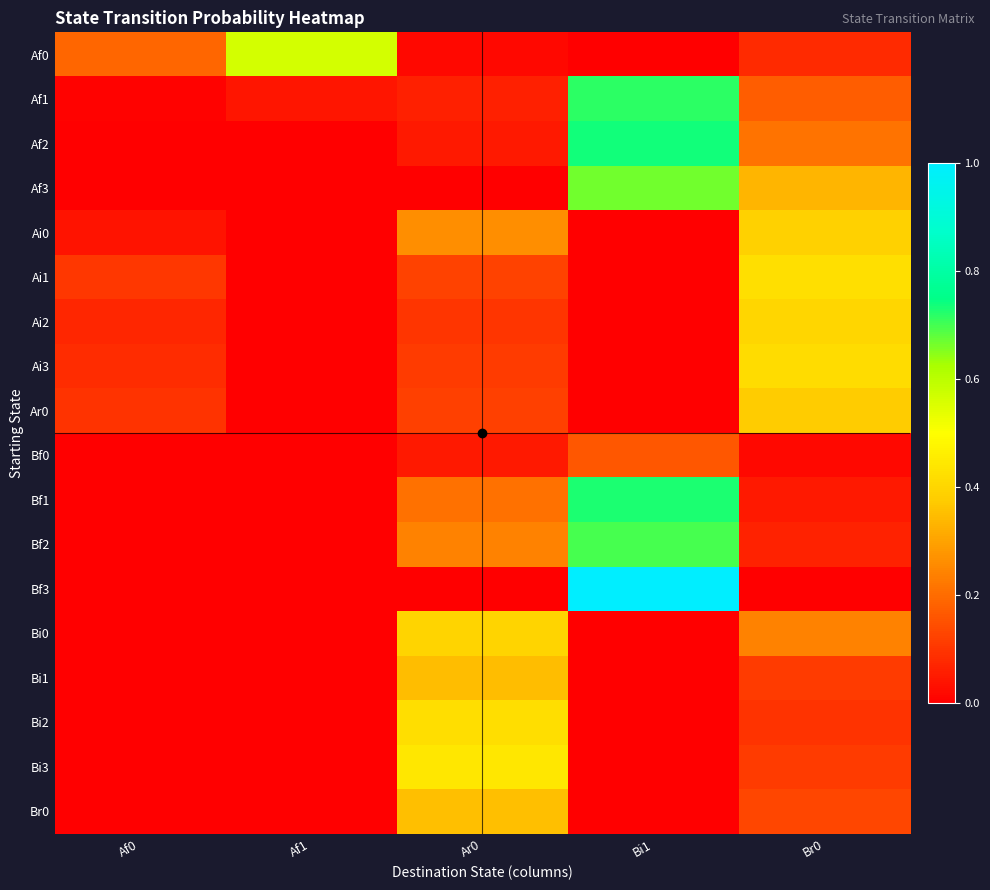

Reading left to right, transcribe all the data shown in this chart.

Af0: Af0=0.2	Af1=0.6	Ar0=0.0	Bi1=0.0	Br0=0.1
Af1: Af0=0.0	Af1=0.0	Ar0=0.1	Bi1=0.7	Br0=0.2
Af2: Af0=0.0	Af1=0.0	Ar0=0.0	Bi1=0.7	Br0=0.2
Af3: Af0=0.0	Af1=0.0	Ar0=0.0	Bi1=0.7	Br0=0.3
Ai0: Af0=0.0	Af1=0.0	Ar0=0.3	Bi1=0.0	Br0=0.4
Ai1: Af0=0.1	Af1=0.0	Ar0=0.1	Bi1=0.0	Br0=0.4
Ai2: Af0=0.1	Af1=0.0	Ar0=0.1	Bi1=0.0	Br0=0.4
Ai3: Af0=0.1	Af1=0.0	Ar0=0.1	Bi1=0.0	Br0=0.4
Ar0: Af0=0.1	Af1=0.0	Ar0=0.1	Bi1=0.0	Br0=0.4
Bf0: Af0=0.0	Af1=0.0	Ar0=0.1	Bi1=0.2	Br0=0.0
Bf1: Af0=0.0	Af1=0.0	Ar0=0.2	Bi1=0.7	Br0=0.0
Bf2: Af0=0.0	Af1=0.0	Ar0=0.2	Bi1=0.7	Br0=0.1
Bf3: Af0=0.0	Af1=0.0	Ar0=0.0	Bi1=1.0	Br0=0.0
Bi0: Af0=0.0	Af1=0.0	Ar0=0.4	Bi1=0.0	Br0=0.2
Bi1: Af0=0.0	Af1=0.0	Ar0=0.4	Bi1=0.0	Br0=0.1
Bi2: Af0=0.0	Af1=0.0	Ar0=0.4	Bi1=0.0	Br0=0.1
Bi3: Af0=0.0	Af1=0.0	Ar0=0.4	Bi1=0.0	Br0=0.1
Br0: Af0=0.0	Af1=0.0	Ar0=0.4	Bi1=0.0	Br0=0.1